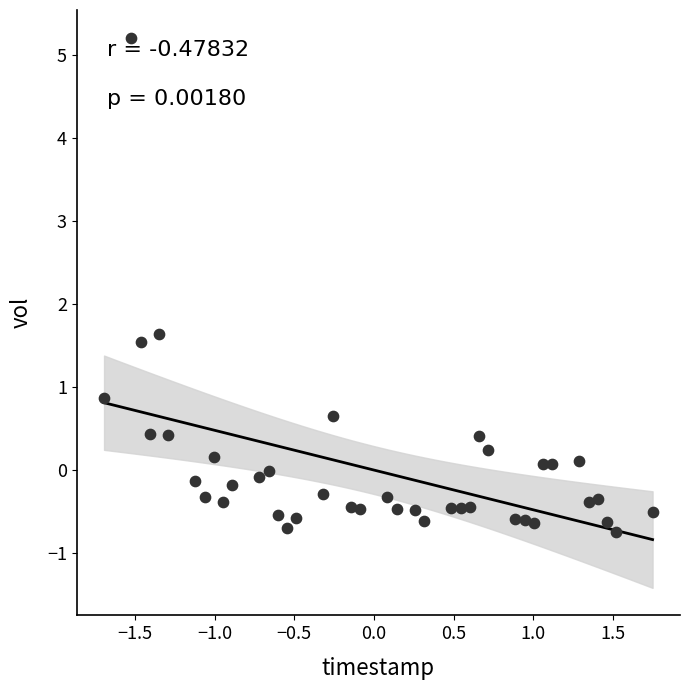

What Y value in the scatter plot is closest to 2?

1.6